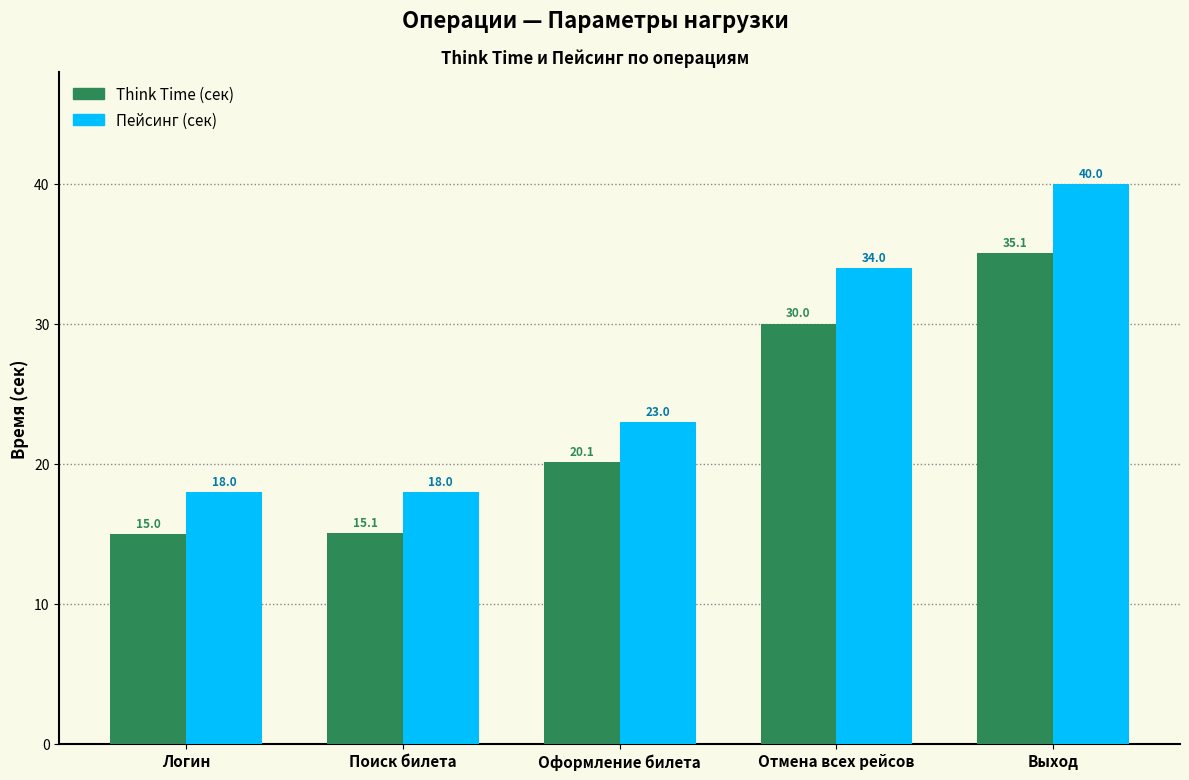

What is the total value across all series at Отмена всех рейсов?

64.0